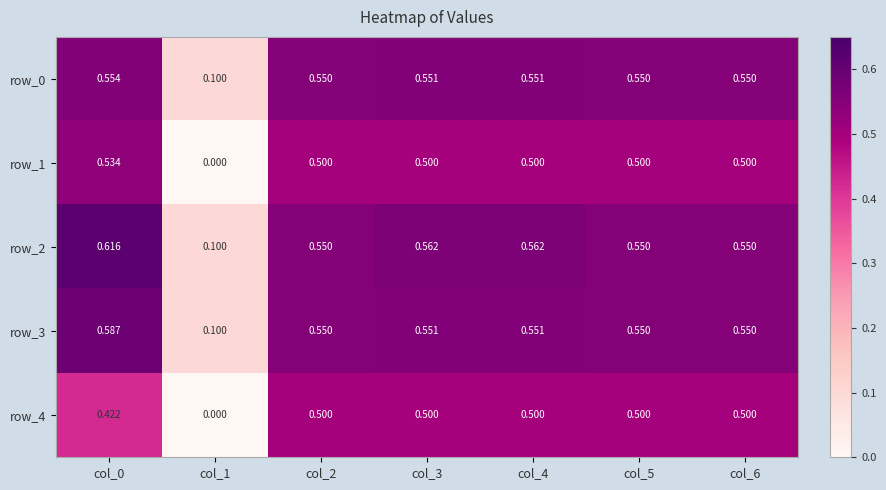

At how many categories does at least one series exceed 0?

7